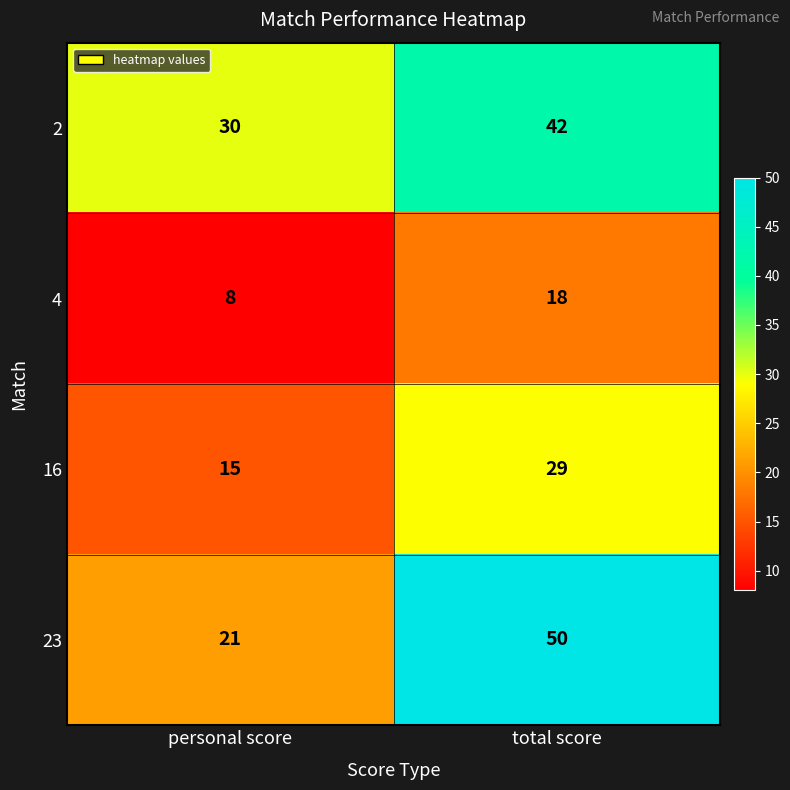

What is the sum of the 23 values at total score and personal score?

71